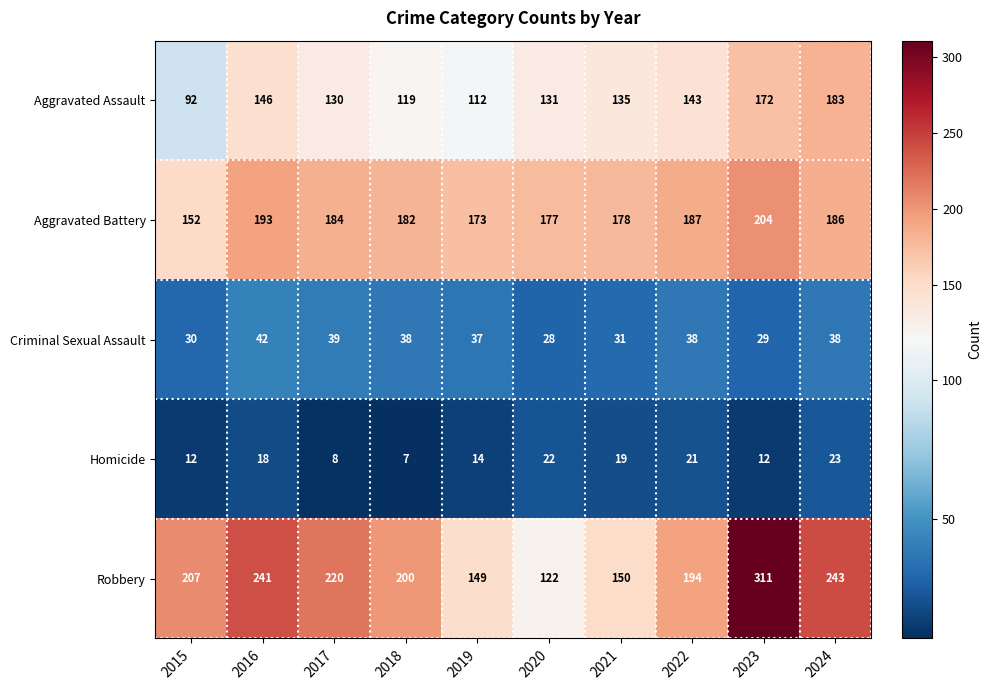

At which category does the chart reach its minimum across all series?

2018